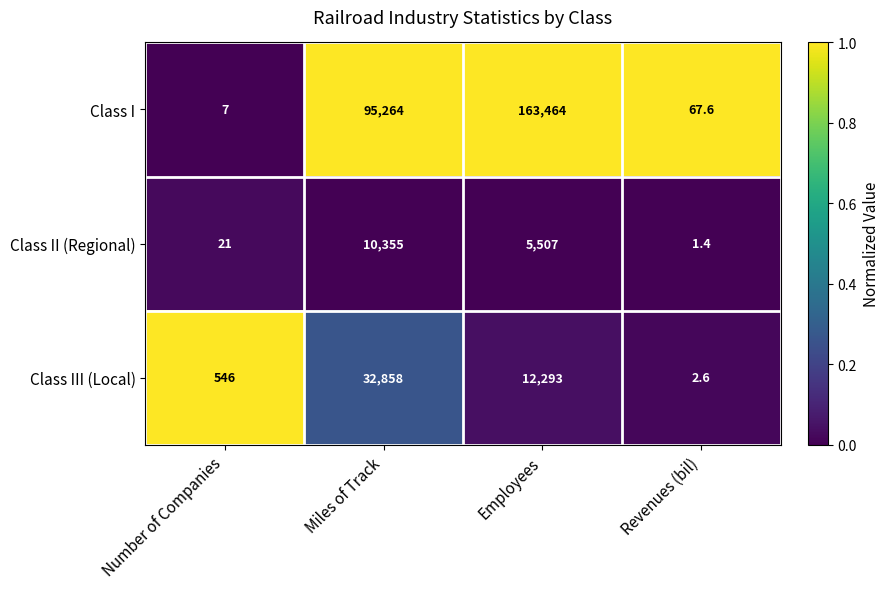

Rank the series at Revenues (bil) from highest to lowest value.

Class I, Class III (Local), Class II (Regional)